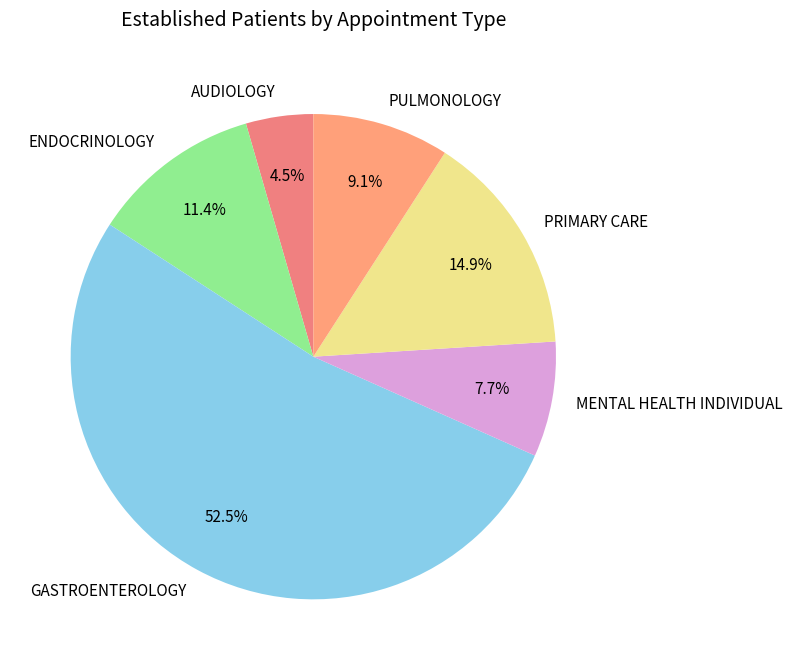

Count the number of slices in the pie.

6